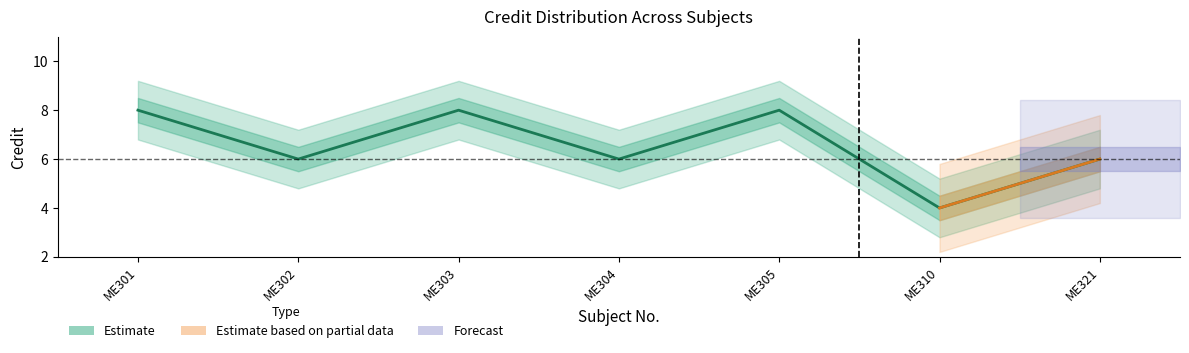

The value at ME305 is 8. True or false?

True